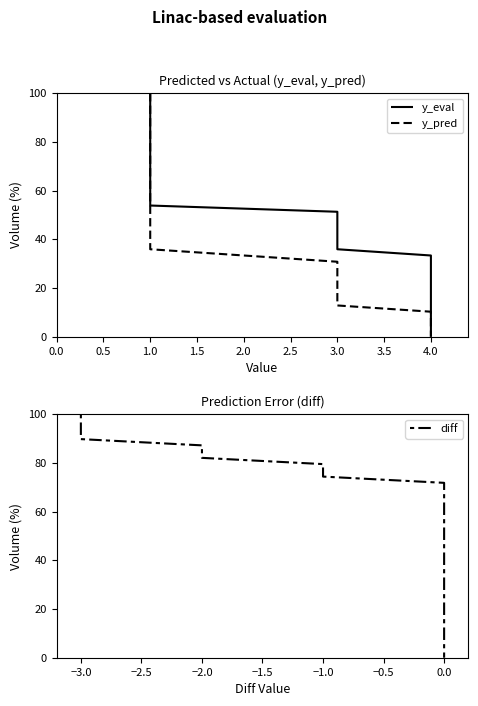

Reading left to right, extract all data points from this chart.

y_eval: 100.0	97.4	94.9	92.3	89.7	87.2	84.6	82.1	79.5	76.9	74.4	71.8	69.2	66.7	64.1	61.5	59.0	56.4	53.8	51.3	48.7	46.2	43.6	41.0	38.5	35.9	33.3	30.8	28.2	25.6	23.1	20.5	17.9	15.4	12.8	10.3	7.7	5.1	2.6	0.0
y_pred: 100.0	97.4	94.9	92.3	89.7	87.2	84.6	82.1	79.5	76.9	74.4	71.8	69.2	66.7	64.1	61.5	59.0	56.4	53.8	51.3	48.7	46.2	43.6	41.0	38.5	35.9	33.3	30.8	28.2	25.6	23.1	20.5	17.9	15.4	12.8	10.3	7.7	5.1	2.6	0.0
diff: 100.0	97.4	94.9	92.3	89.7	87.2	84.6	82.1	79.5	76.9	74.4	71.8	69.2	66.7	64.1	61.5	59.0	56.4	53.8	51.3	48.7	46.2	43.6	41.0	38.5	35.9	33.3	30.8	28.2	25.6	23.1	20.5	17.9	15.4	12.8	10.3	7.7	5.1	2.6	0.0